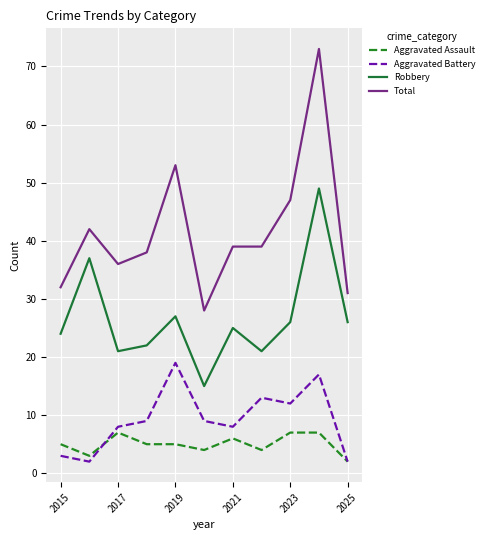

Which series has the largest range (max minus min)?

Total